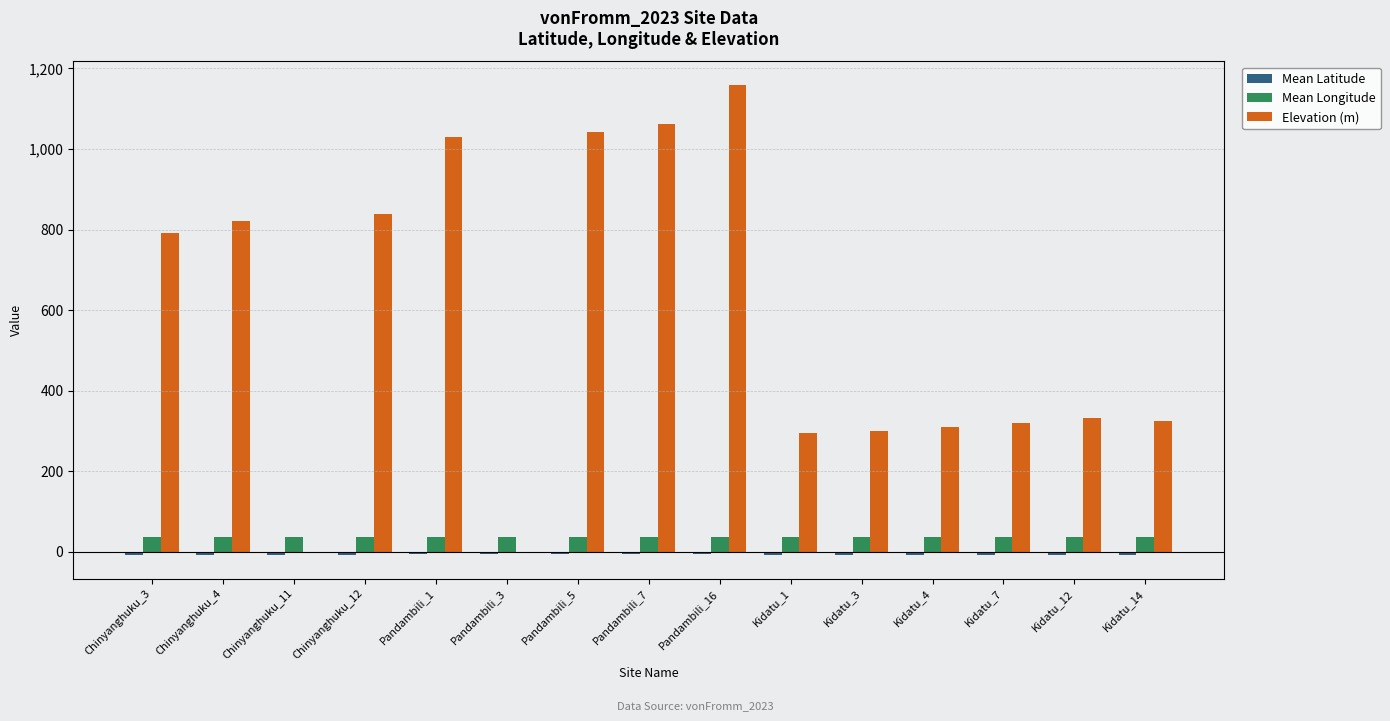

Count the number of categories in the chart.

15